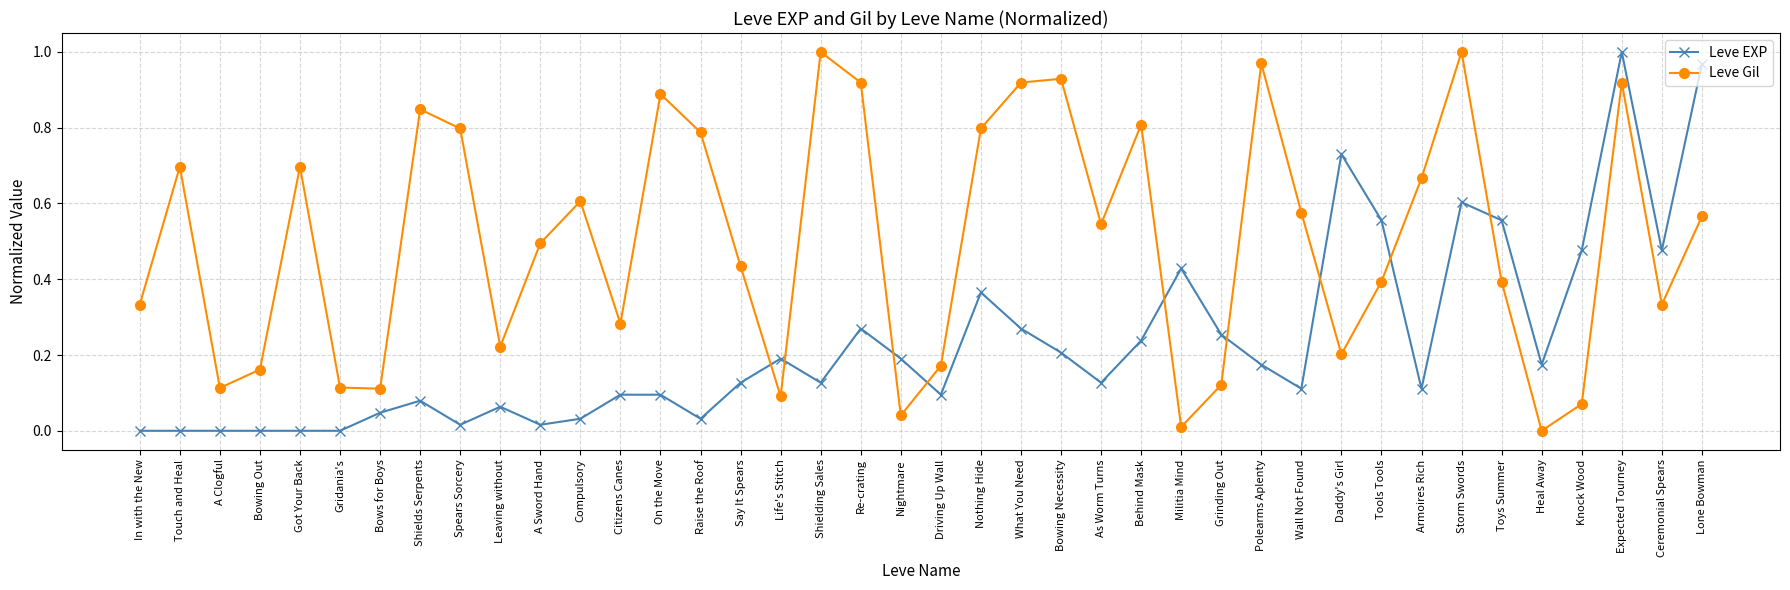

At Raise the Roof, list the series in order from smallest to largest.

Leve EXP, Leve Gil